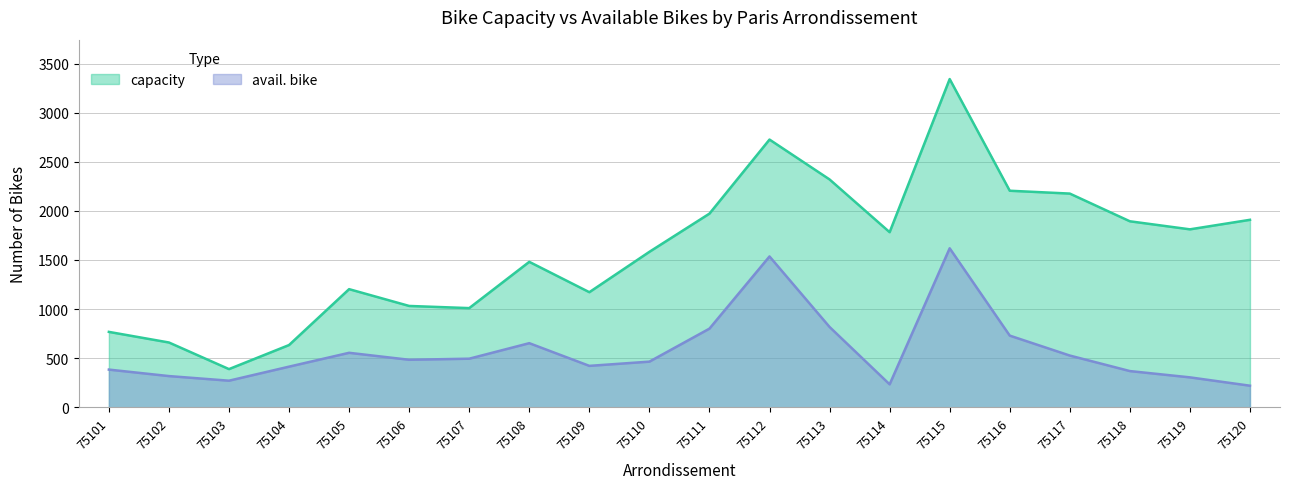

At how many categories does at least one series exceed 2897?

1